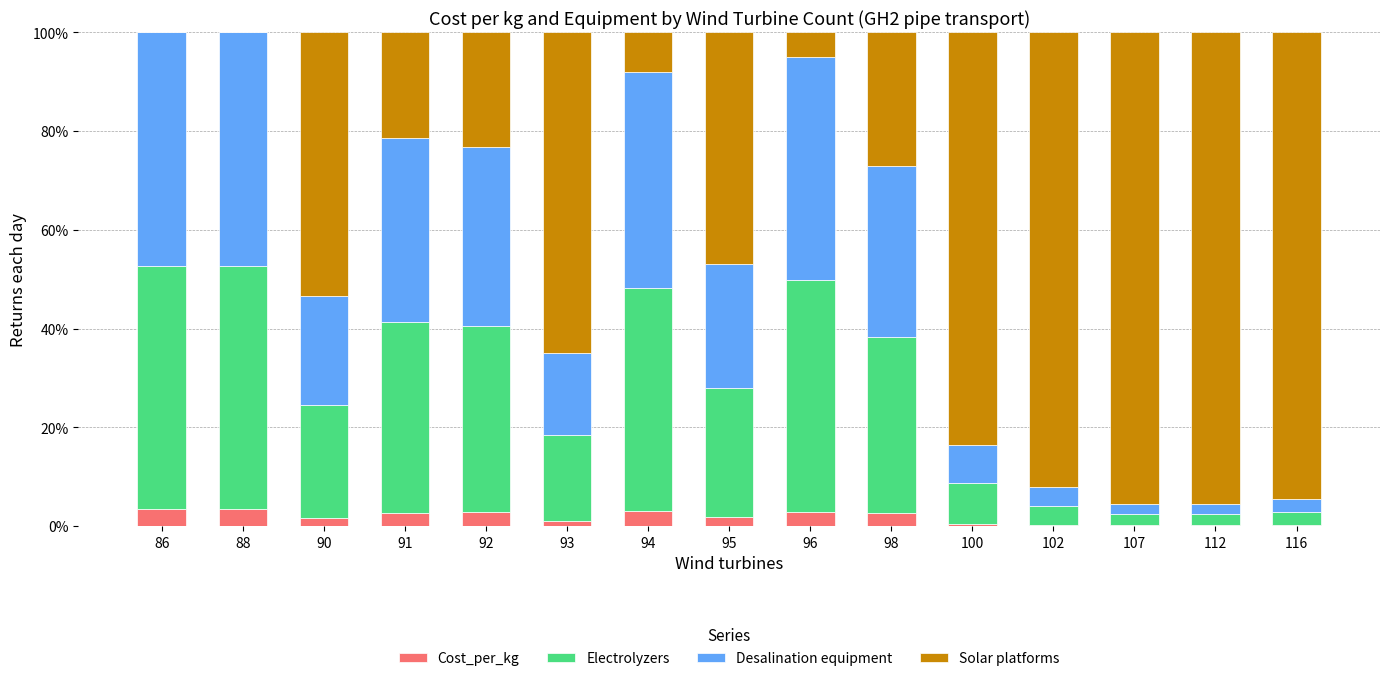

Between 92 and 100, which is larger?

92